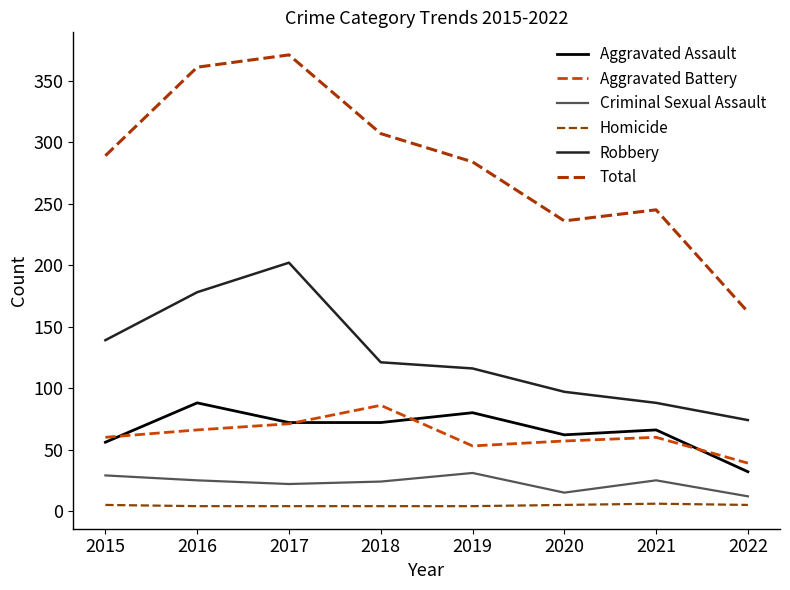

What is the smallest value displayed?

4